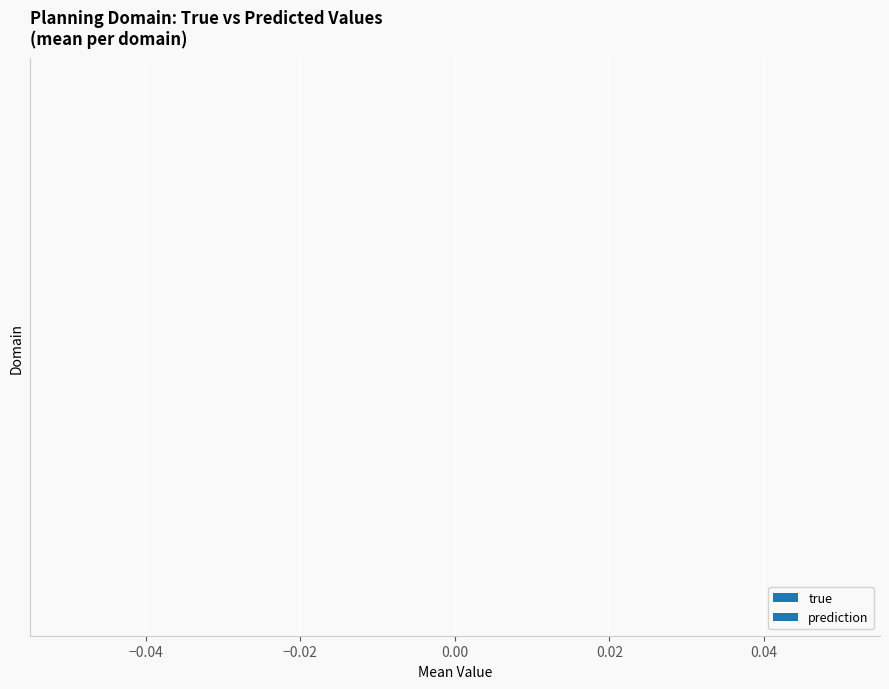

The true series shows 8.9 at rovers. True or false?

False